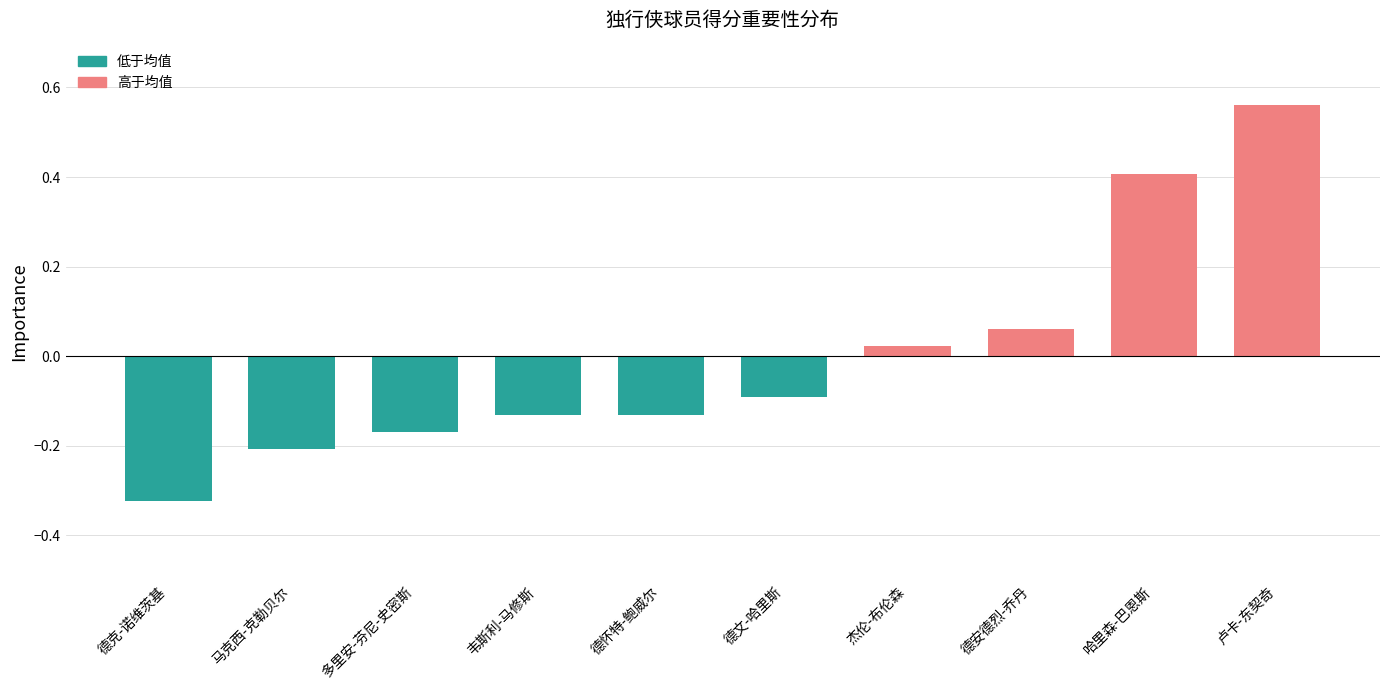

The chart shows a value of -0.5 at 德克-诺维茨基. True or false?

False